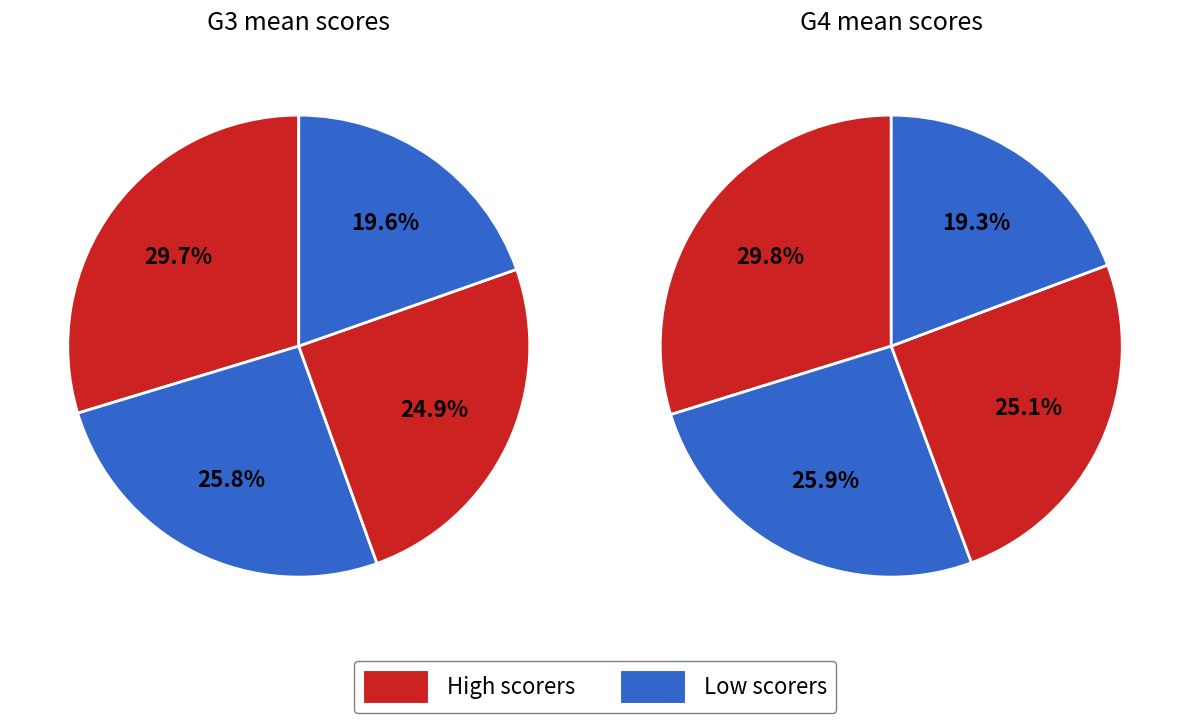

To the nearest percent, what is the difference between the largest and smallest slice percentages?

10%